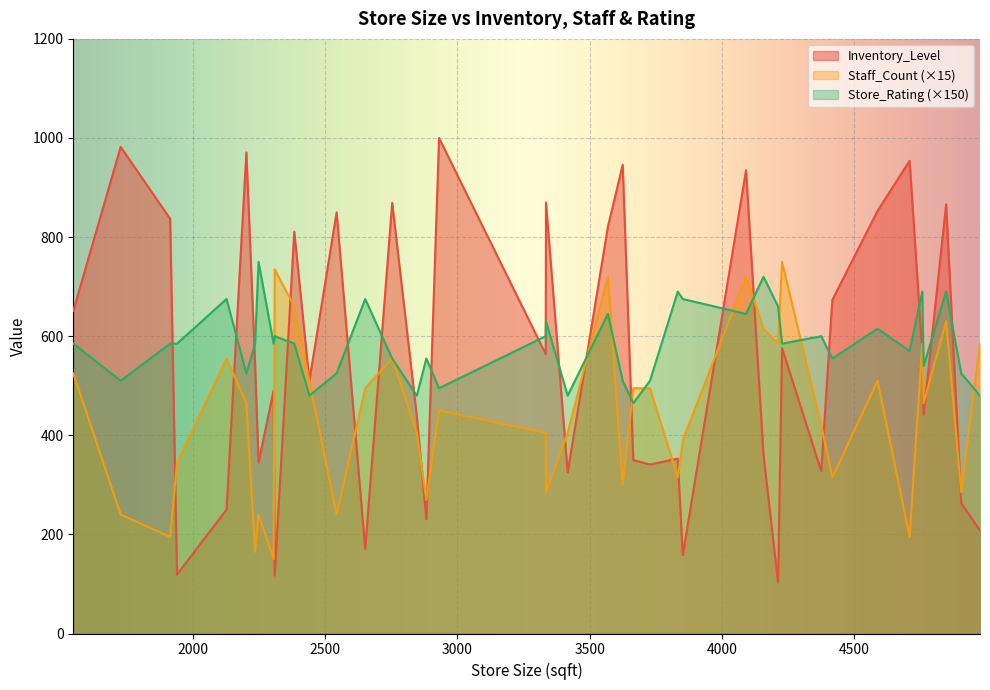

What is the minimum value shown in the chart?

103